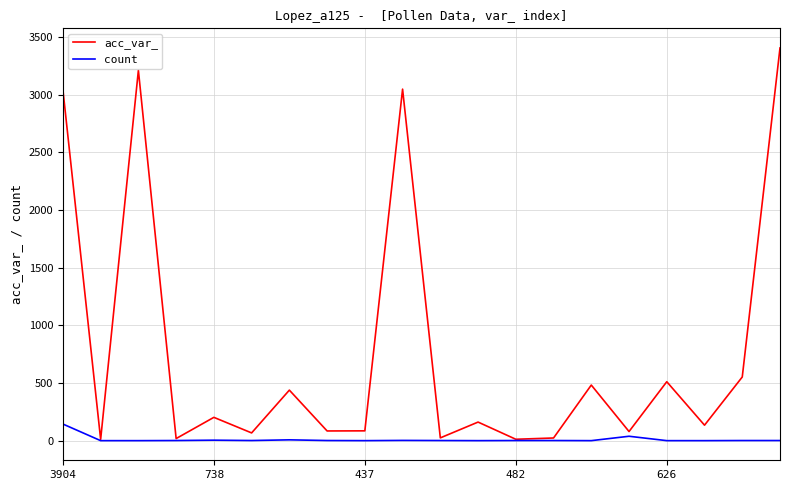

What is the minimum value shown in the chart?

1